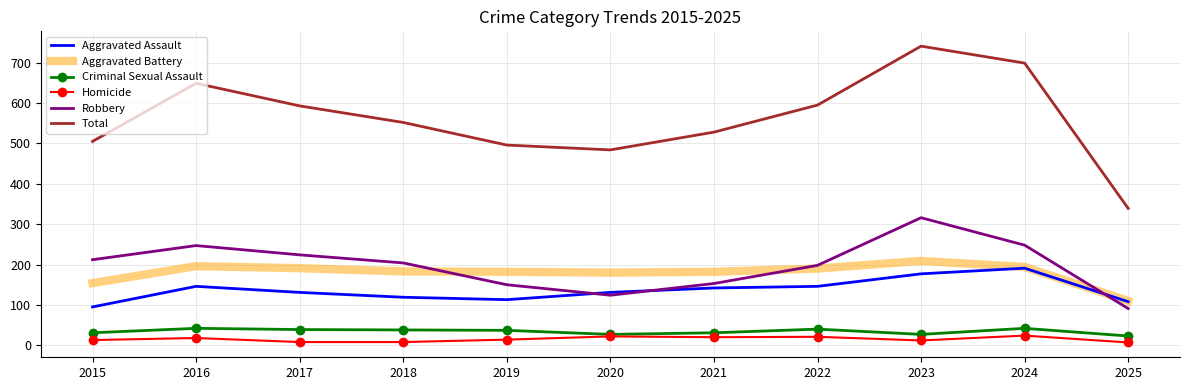

The value of Robbery at 2022 is 121. True or false?

False